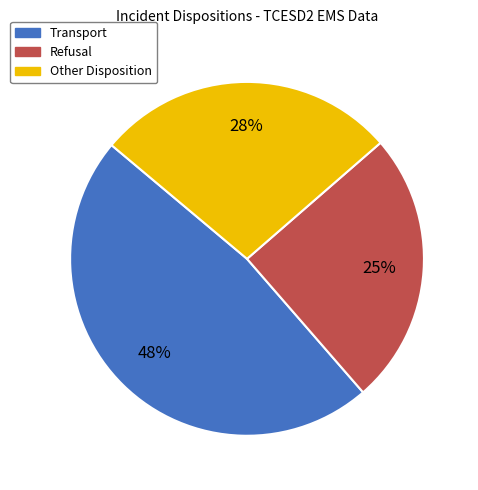

Which slice is the smallest?

Refusal